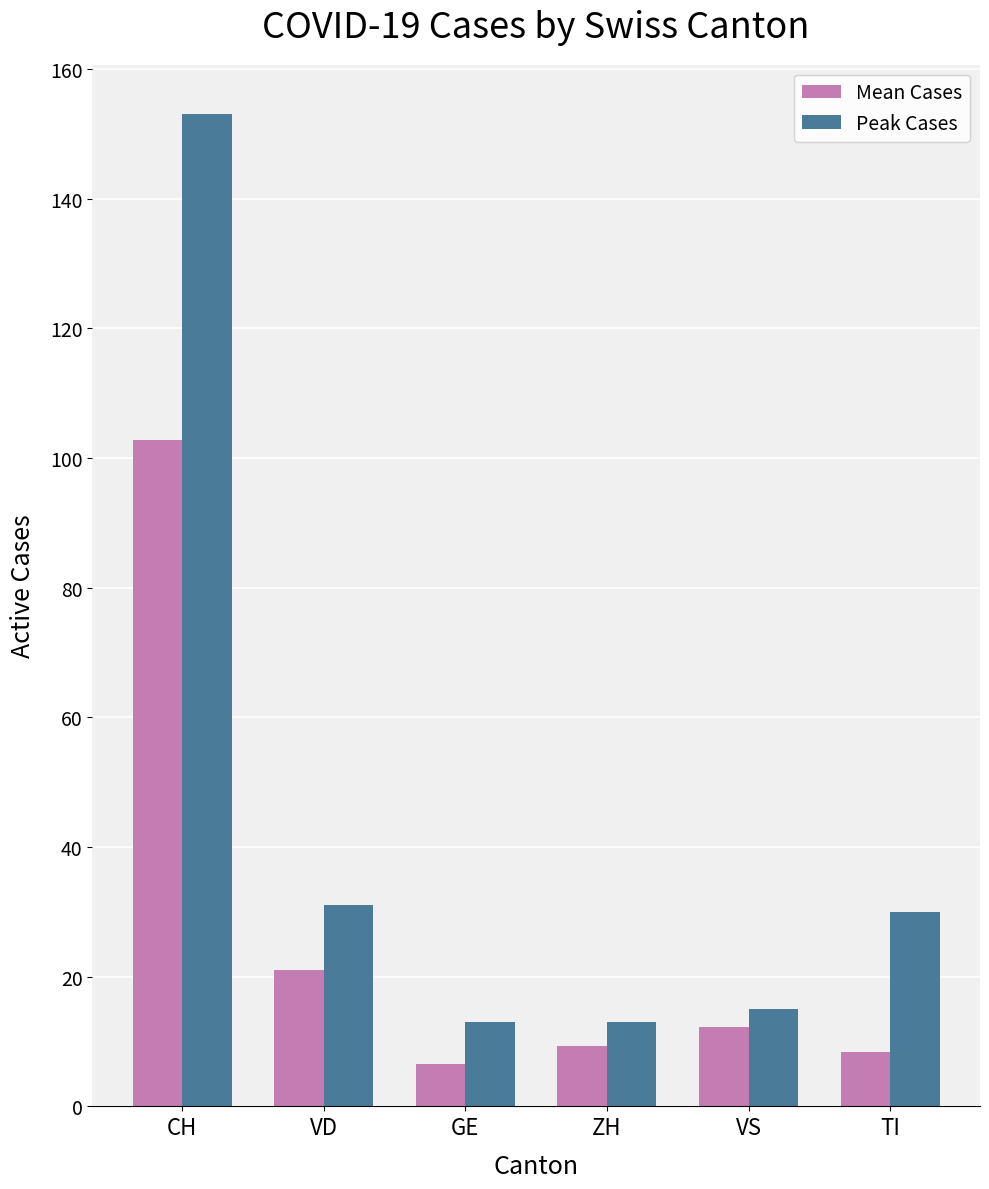

Reading left to right, extract all data points from this chart.

Mean Cases: CH=102.8	VD=21.1	GE=6.6	ZH=9.3	VS=12.3	TI=8.4
Peak Cases: CH=153.0	VD=31.0	GE=13.0	ZH=13.0	VS=15.0	TI=30.0